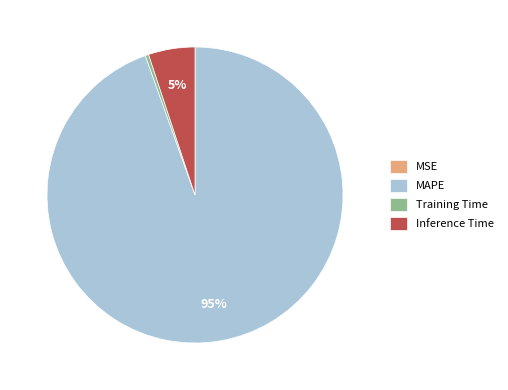

What is the largest slice in the pie chart?

MAPE